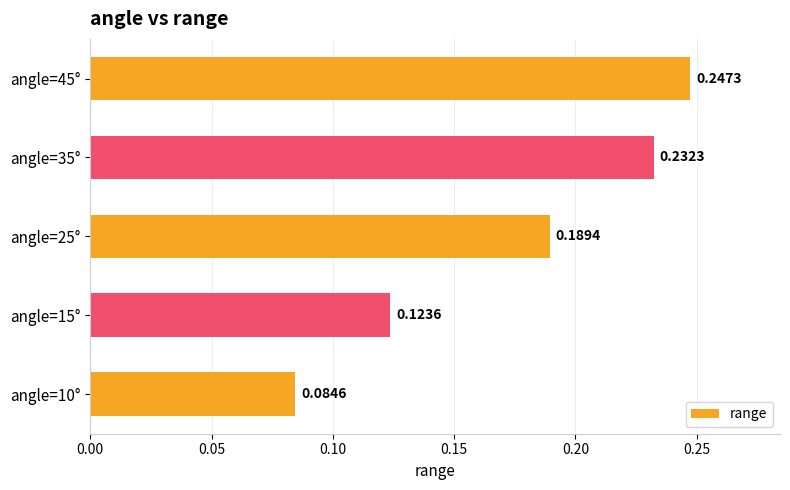

List the labels in order of value, smallest first.

angle=10°, angle=15°, angle=25°, angle=35°, angle=45°